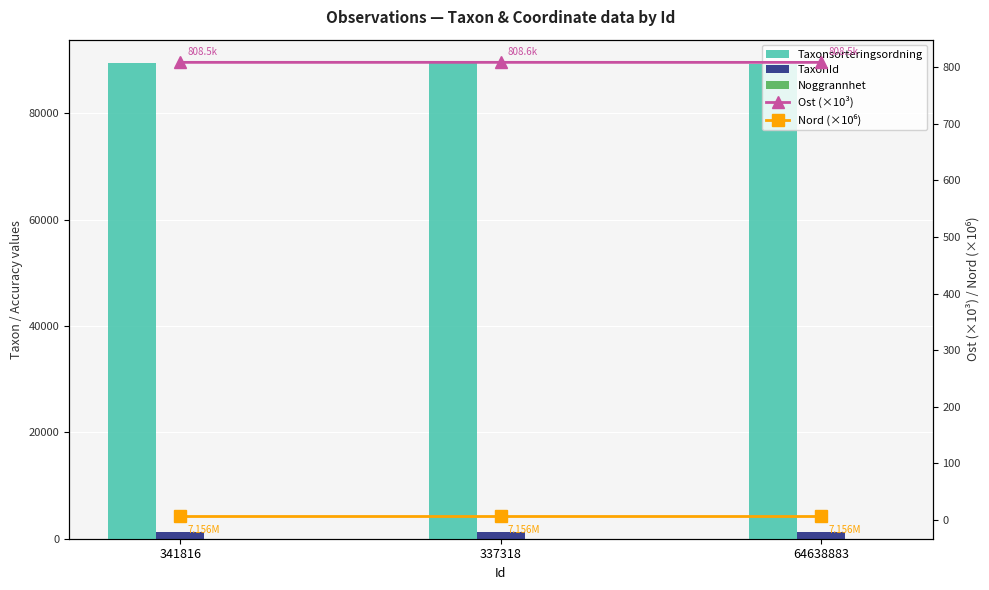

Is it true that Noggrannhet equals 10.0 at 64638883?

True